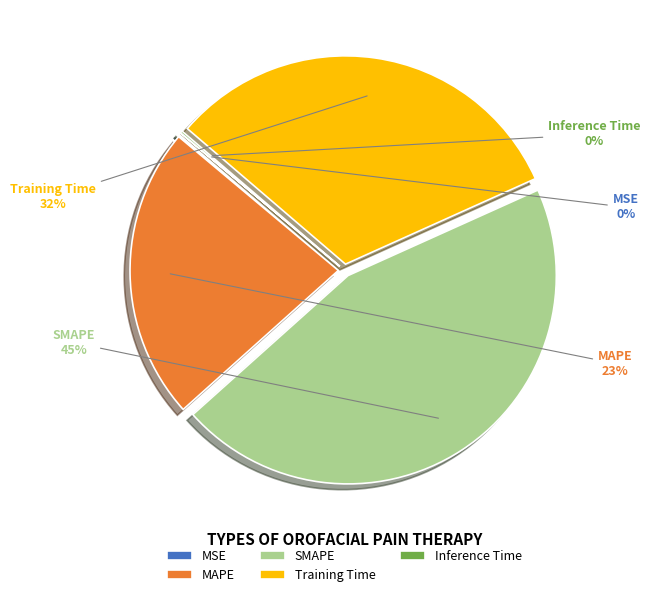

To the nearest percent, what is the difference between the largest and smallest slice percentages?

45%